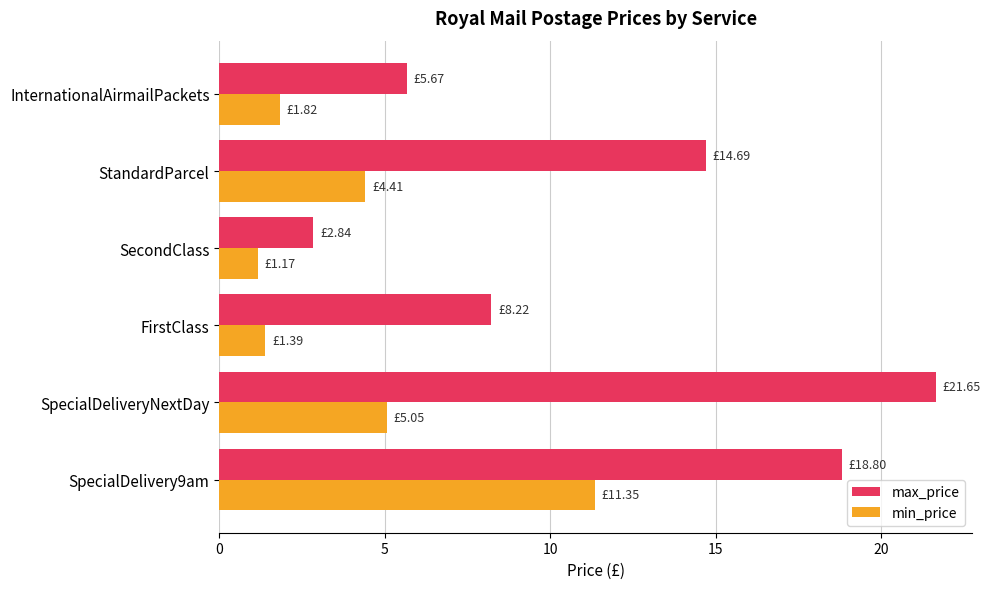

What is the difference between the highest and lowest values at StandardParcel?

10.3